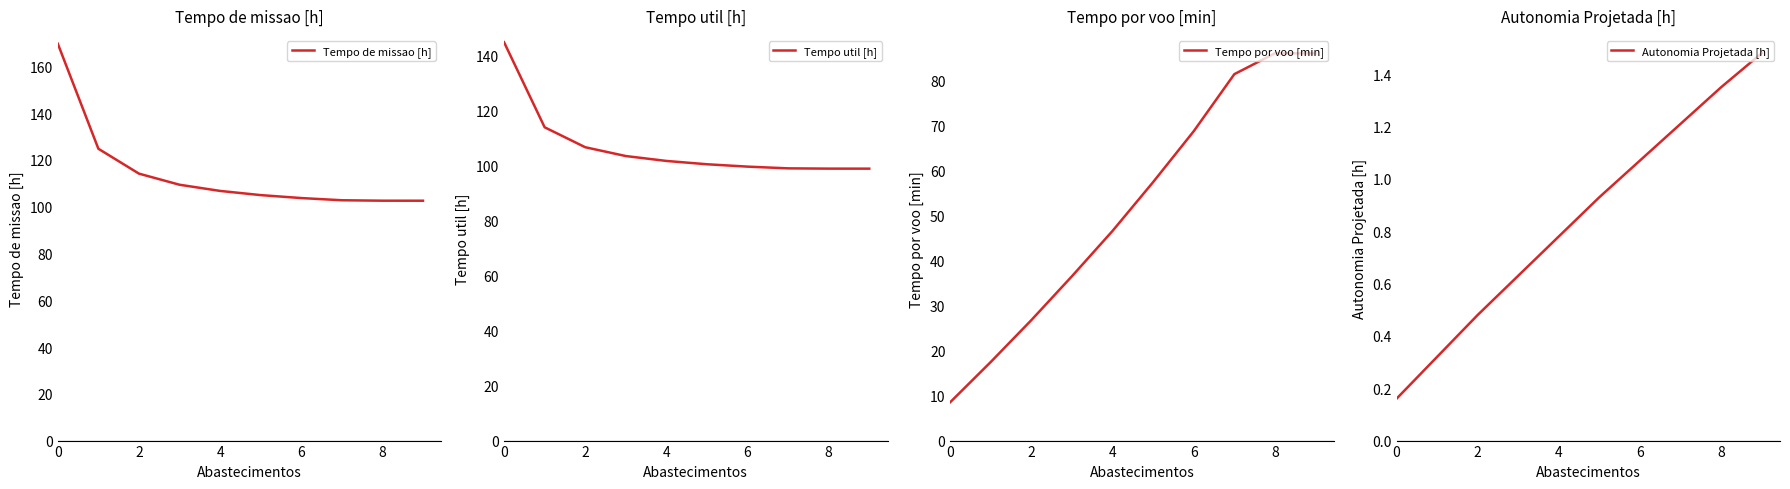

What are all the series names shown in the legend?

Tempo de missao [h], Tempo util [h], Tempo por voo [min], Autonomia Projetada [h]